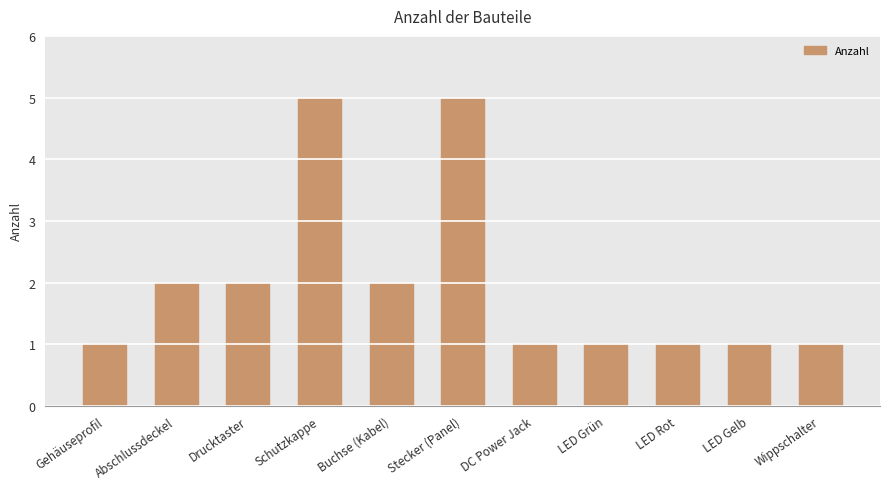

The chart shows a value of 1 at LED Gelb. True or false?

True